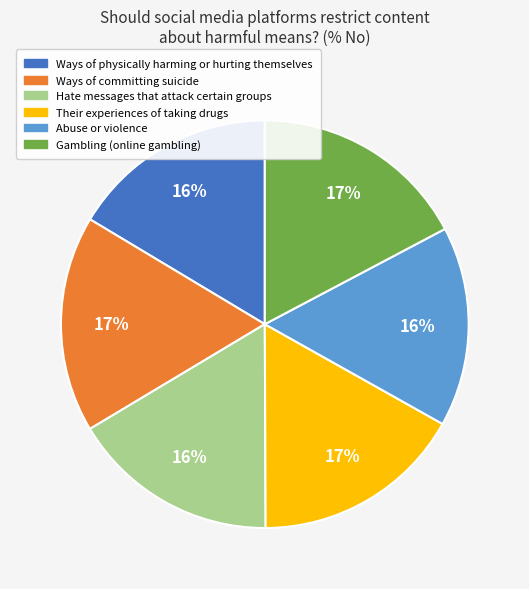

How many segments does this pie chart have?

6